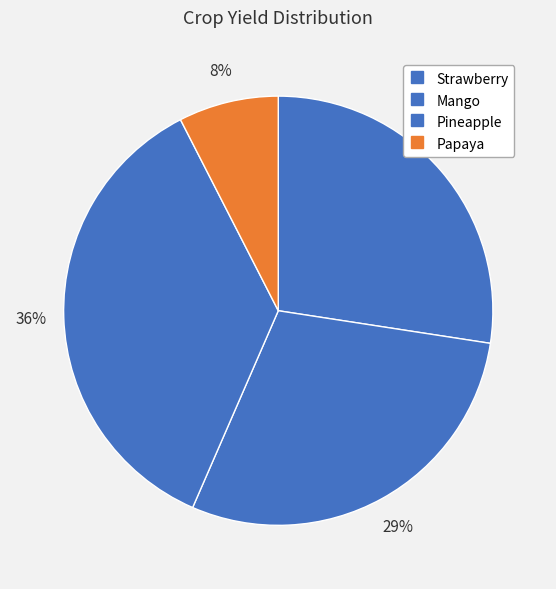

How many slices are in this pie chart?

4